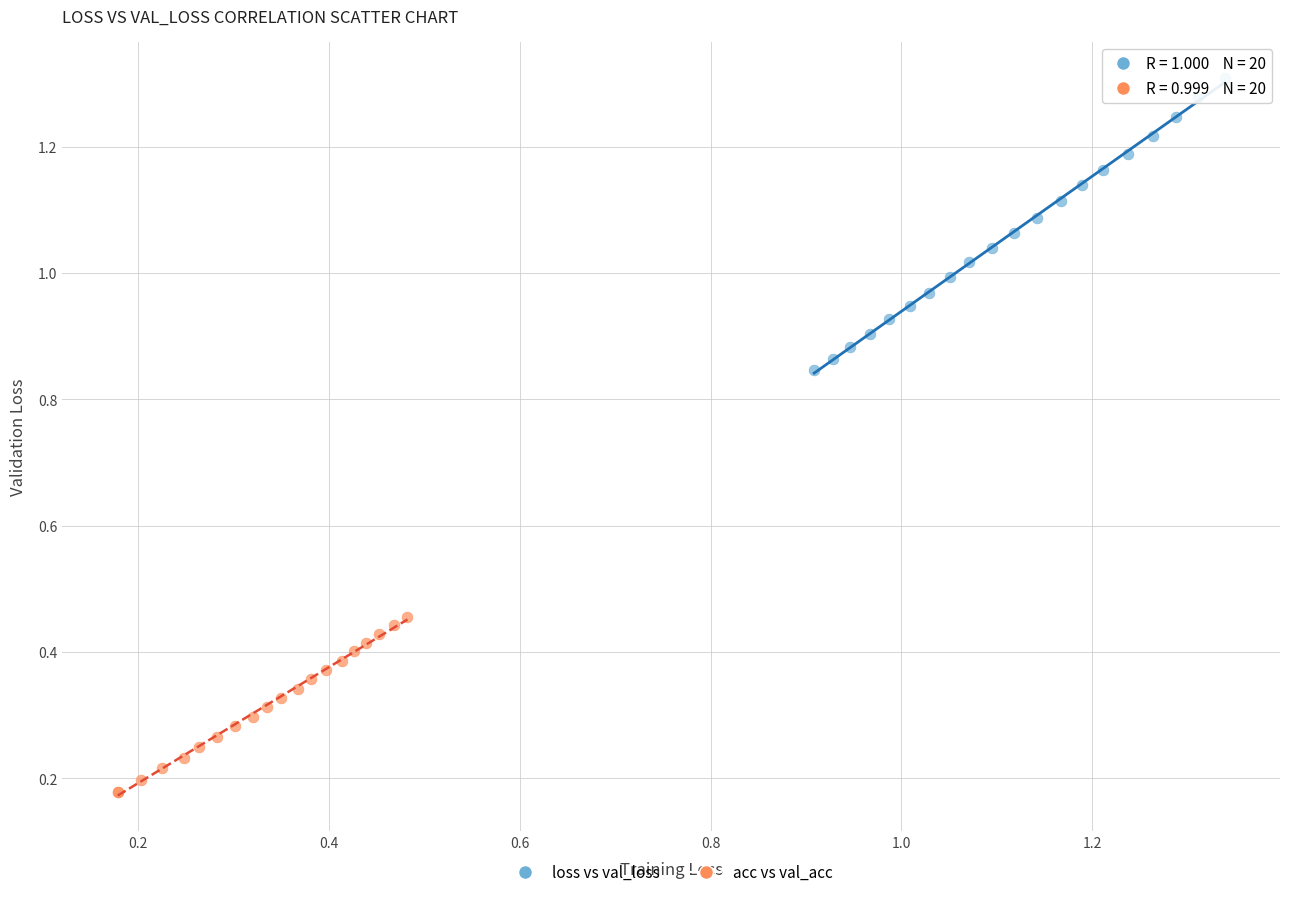

Which series reaches the maximum Y coordinate?

loss vs val_loss